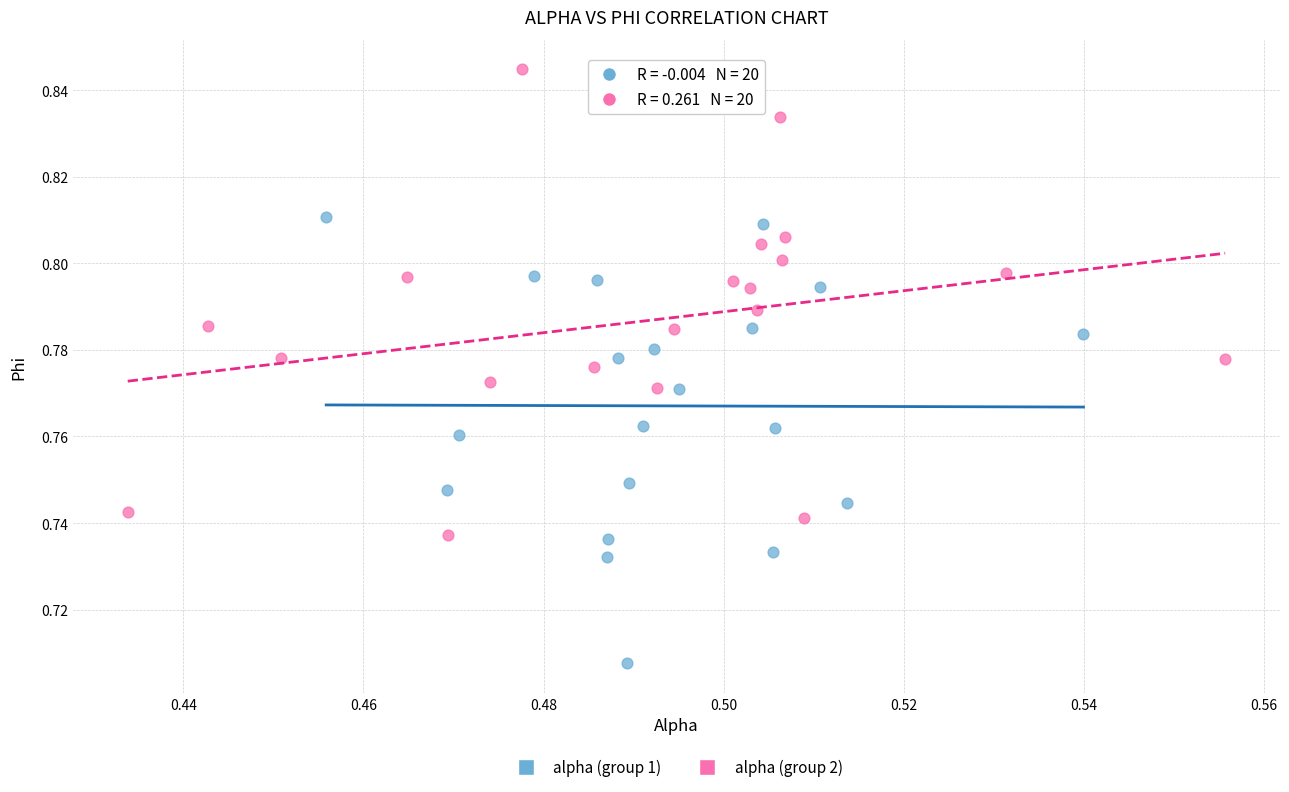

Which series reaches the maximum Y coordinate?

alpha (group 2)